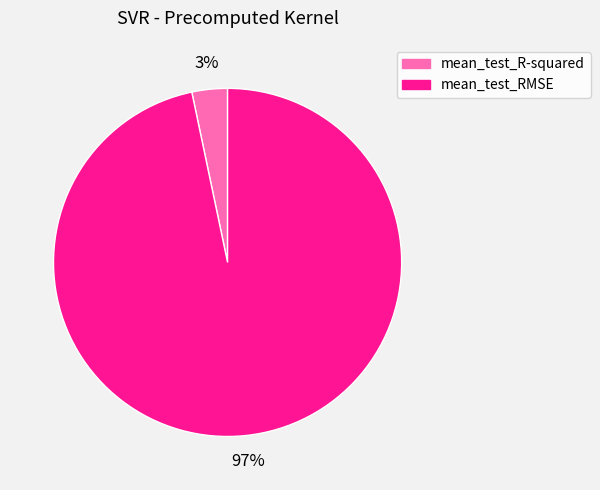

How many segments does this pie chart have?

2